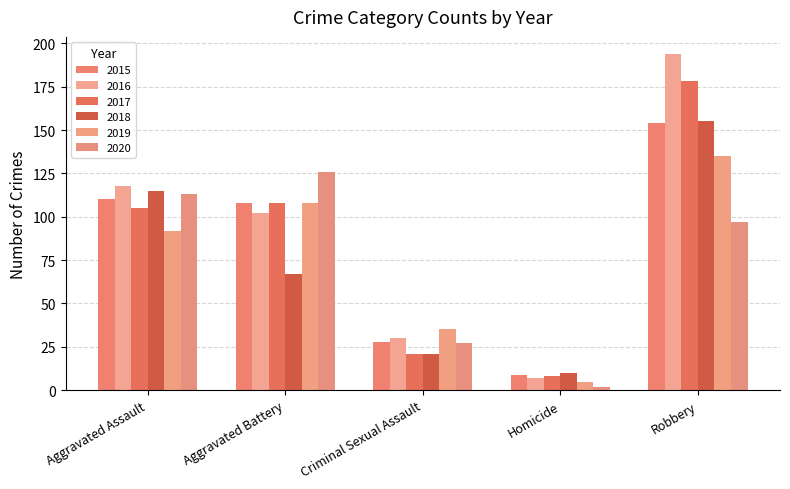

Which category has the highest value in the 2015 series?

Robbery